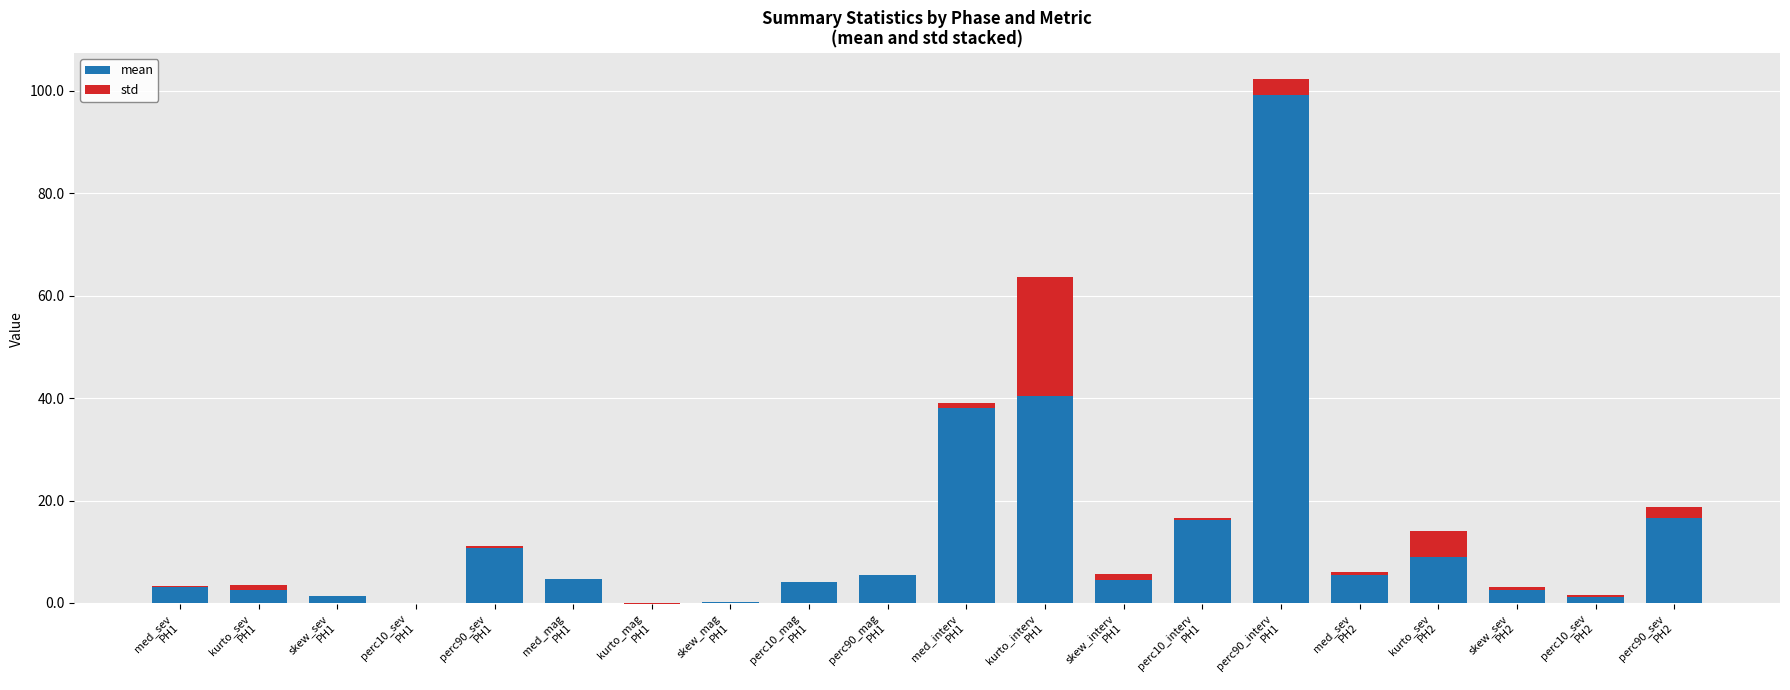

Does the chart contain any negative values?

Yes